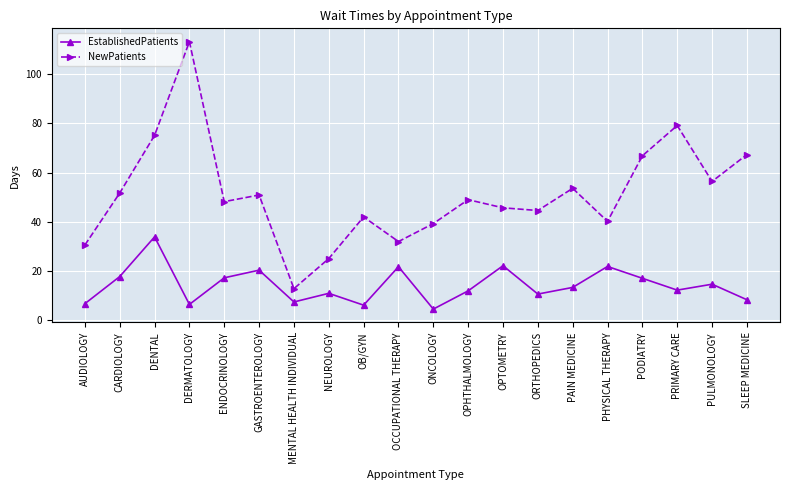

What position from the left is PULMONOLOGY?

19